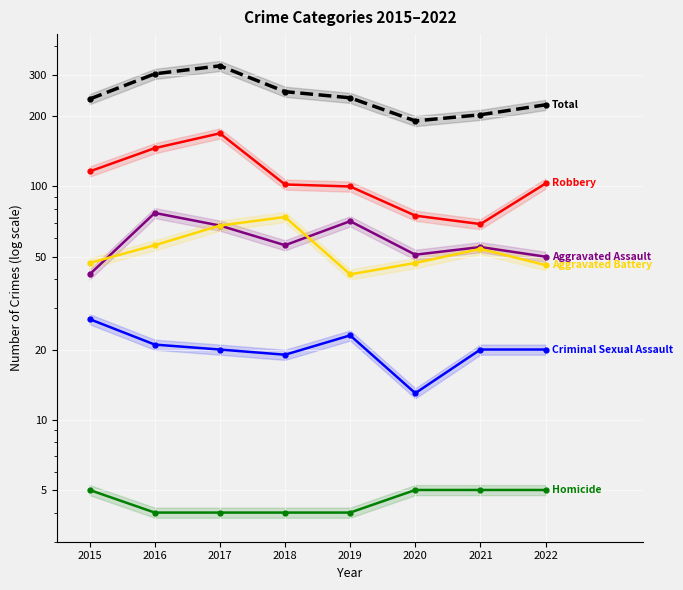

What is the difference between the second highest and minimum values in the Aggravated Assault series?

29